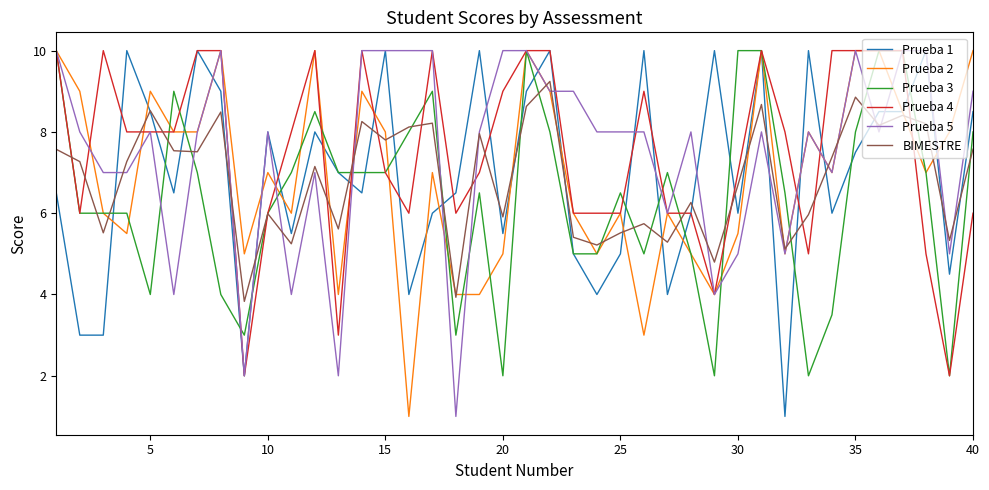

What is the minimum value shown in the chart?

1.0